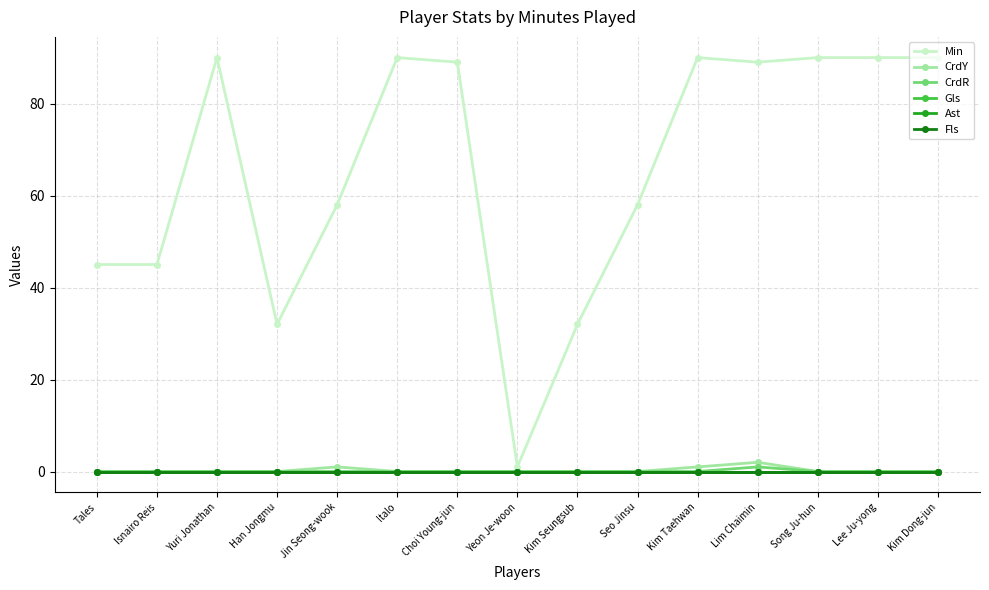

Reading left to right, transcribe all the data shown in this chart.

Min: 45	45	90	32	58	90	89	1	32	58	90	89	90	90	90
CrdY: 0	0	0	0	1	0	0	0	0	0	1	2	0	0	0
CrdR: 0	0	0	0	0	0	0	0	0	0	0	1	0	0	0
Gls: 0	0	0	0	0	0	0	0	0	0	0	0	0	0	0
Ast: 0	0	0	0	0	0	0	0	0	0	0	0	0	0	0
Fls: 0	0	0	0	0	0	0	0	0	0	0	0	0	0	0